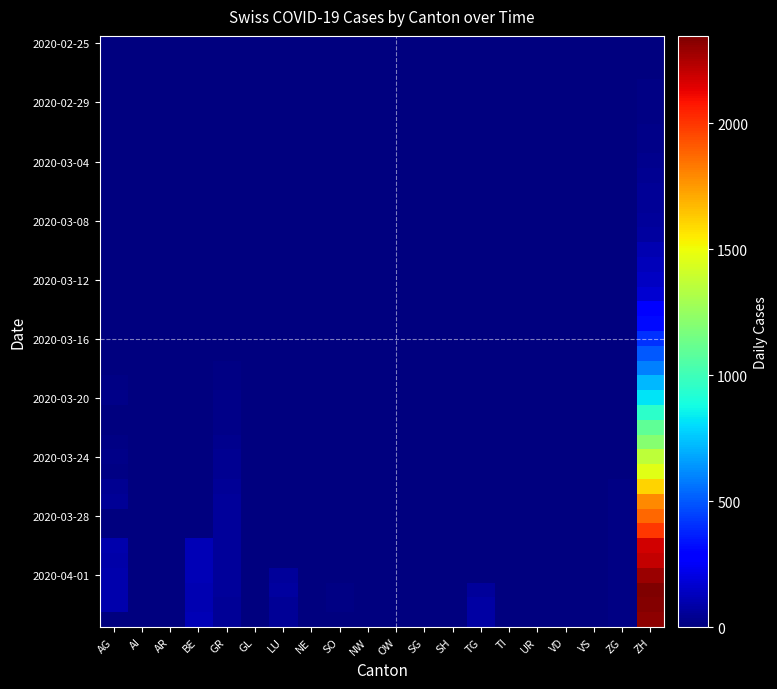

Between SH and VD, which is larger?

SH